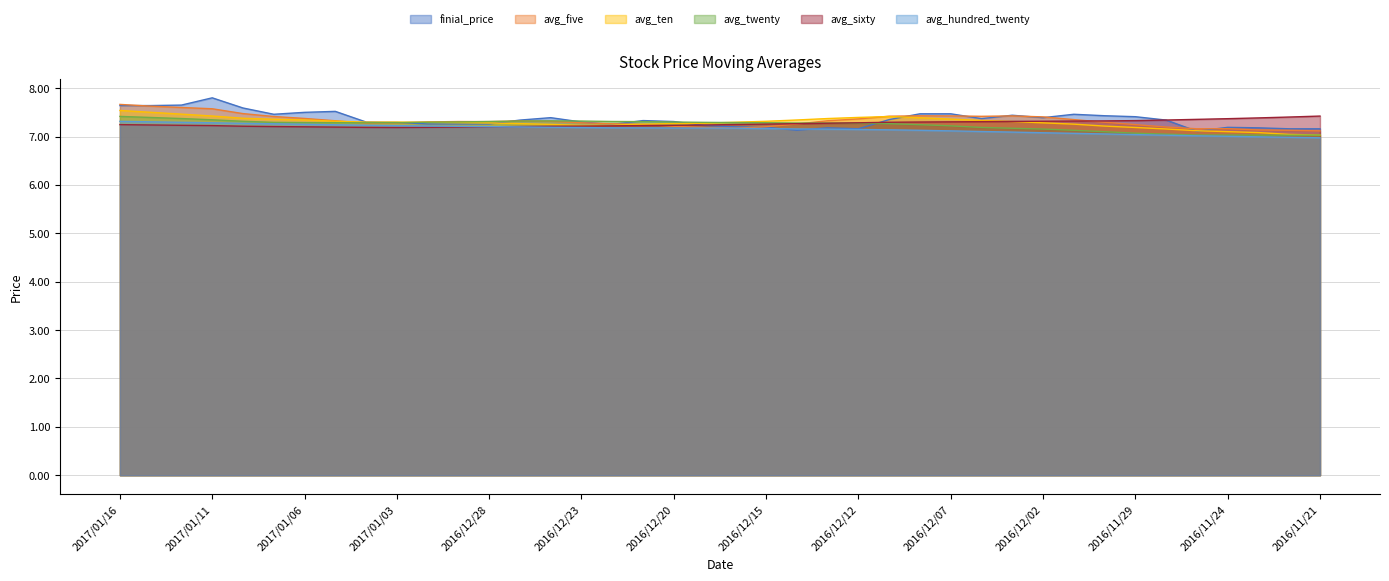

List the labels in order of avg_five value, smallest first.

2016/11/21, 2016/11/22, 2016/11/23, 2016/11/25, 2016/11/24, 2016/12/16, 2016/12/19, 2016/11/28, 2016/12/15, 2016/12/20, 2016/11/29, 2016/12/21, 2016/12/14, 2016/12/22, 2017/01/04, 2017/01/03, 2016/12/23, 2016/11/30, 2016/12/30, 2016/12/28, 2016/12/29, 2016/12/26, 2016/12/27, 2017/01/05, 2016/12/13, 2016/12/01, 2016/12/12, 2017/01/06, 2016/12/02, 2017/01/09, 2016/12/06, 2016/12/09, 2016/12/07, 2016/12/05, 2016/12/08, 2017/01/10, 2017/01/11, 2017/01/12, 2017/01/13, 2017/01/16